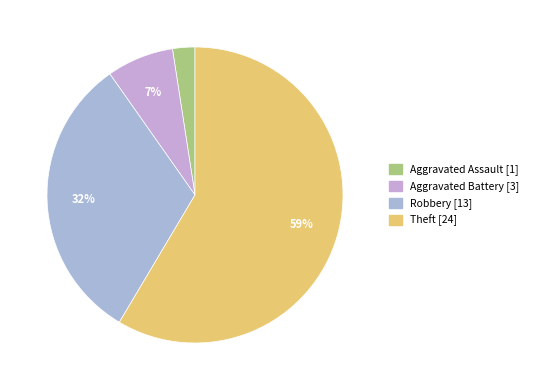

Is there any slice that represents more than half of the pie?

Yes